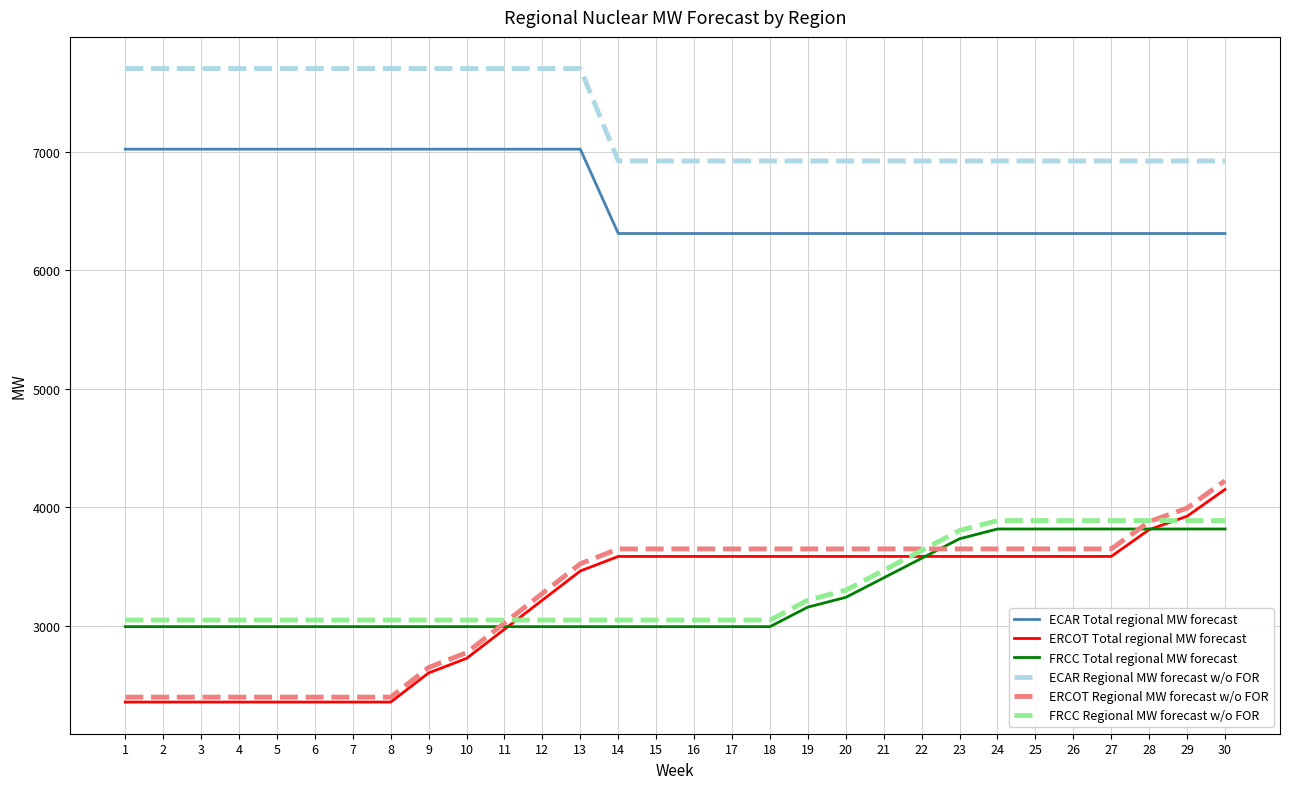

Reading left to right, extract all data points from this chart.

ECAR Total regional MW forecast: 1=7021.9	2=7021.9	3=7021.9	4=7021.9	5=7021.9	6=7021.9	7=7021.9	8=7021.9	9=7021.9	10=7021.9	11=7021.9	12=7021.9	13=7021.9	14=6310.8	15=6310.8	16=6310.8	17=6310.8	18=6310.8	19=6310.8	20=6310.8	21=6310.8	22=6310.8	23=6310.8	24=6310.8	25=6310.8	26=6310.8	27=6310.8	28=6310.8	29=6310.8	30=6310.8
ERCOT Total regional MW forecast: 1=2358.5	2=2358.5	3=2358.5	4=2358.5	5=2358.5	6=2358.5	7=2358.5	8=2358.5	9=2604.2	10=2727.0	11=2972.7	12=3218.3	13=3464.0	14=3586.9	15=3586.9	16=3586.9	17=3586.9	18=3586.9	19=3586.9	20=3586.9	21=3586.9	22=3586.9	23=3586.9	24=3586.9	25=3586.9	26=3586.9	27=3586.9	28=3812.9	29=3925.9	30=4151.9
FRCC Total regional MW forecast: 1=2994.5	2=2994.5	3=2994.5	4=2994.5	5=2994.5	6=2994.5	7=2994.5	8=2994.5	9=2994.5	10=2994.5	11=2994.5	12=2994.5	13=2994.5	14=2994.5	15=2994.5	16=2994.5	17=2994.5	18=2994.5	19=3159.2	20=3241.6	21=3406.4	22=3571.1	23=3735.8	24=3818.2	25=3818.2	26=3818.2	27=3818.2	28=3818.2	29=3818.2	30=3818.2
ECAR Regional MW forecast w/o FOR: 1=7702.0	2=7702.0	3=7702.0	4=7702.0	5=7702.0	6=7702.0	7=7702.0	8=7702.0	9=7702.0	10=7702.0	11=7702.0	12=7702.0	13=7702.0	14=6922.0	15=6922.0	16=6922.0	17=6922.0	18=6922.0	19=6922.0	20=6922.0	21=6922.0	22=6922.0	23=6922.0	24=6922.0	25=6922.0	26=6922.0	27=6922.0	28=6922.0	29=6922.0	30=6922.0
ERCOT Regional MW forecast w/o FOR: 1=2400.0	2=2400.0	3=2400.0	4=2400.0	5=2400.0	6=2400.0	7=2400.0	8=2400.0	9=2650.0	10=2775.0	11=3025.0	12=3275.0	13=3525.0	14=3650.0	15=3650.0	16=3650.0	17=3650.0	18=3650.0	19=3650.0	20=3650.0	21=3650.0	22=3650.0	23=3650.0	24=3650.0	25=3650.0	26=3650.0	27=3650.0	28=3880.0	29=3995.0	30=4225.0
FRCC Regional MW forecast w/o FOR: 1=3050.0	2=3050.0	3=3050.0	4=3050.0	5=3050.0	6=3050.0	7=3050.0	8=3050.0	9=3050.0	10=3050.0	11=3050.0	12=3050.0	13=3050.0	14=3050.0	15=3050.0	16=3050.0	17=3050.0	18=3050.0	19=3217.8	20=3301.7	21=3469.5	22=3637.3	23=3805.1	24=3889.0	25=3889.0	26=3889.0	27=3889.0	28=3889.0	29=3889.0	30=3889.0